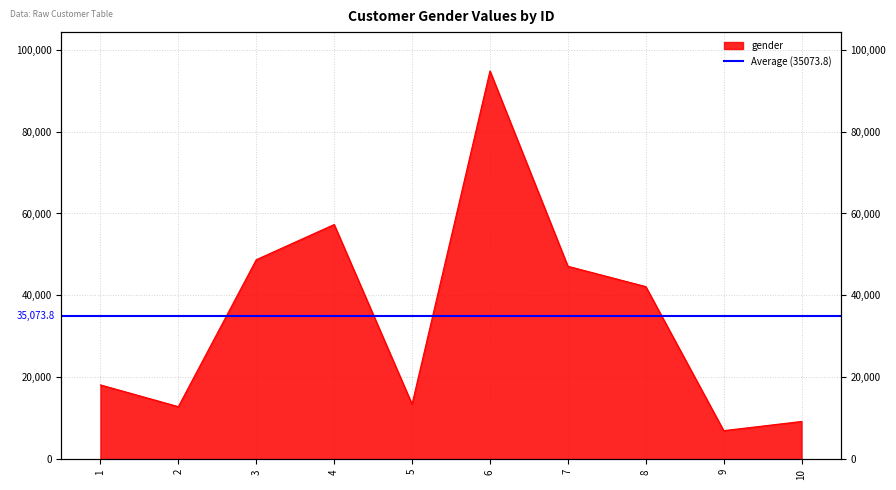

What is the value of the 6th point from the left?

94792